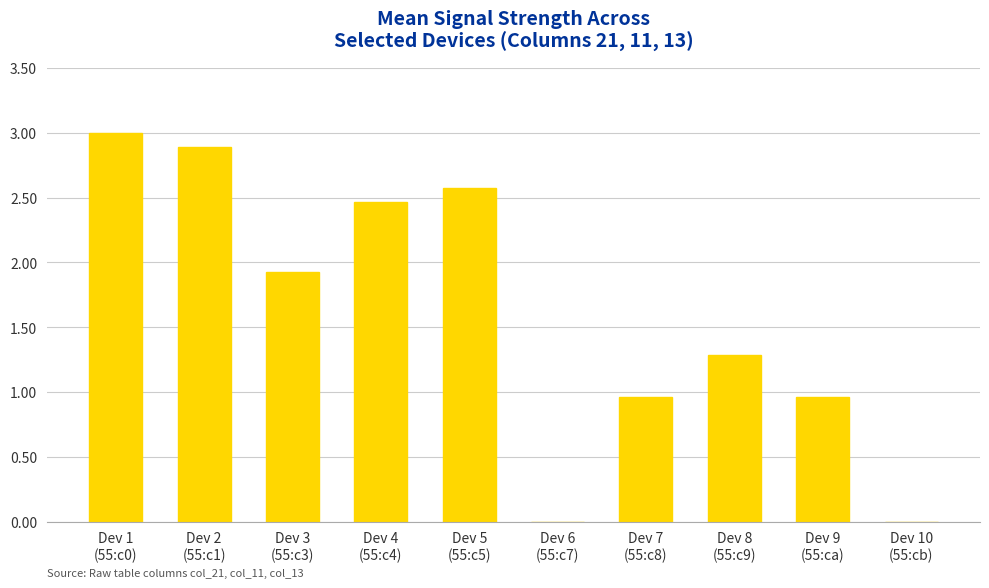

What is the sum of all values?

16.1